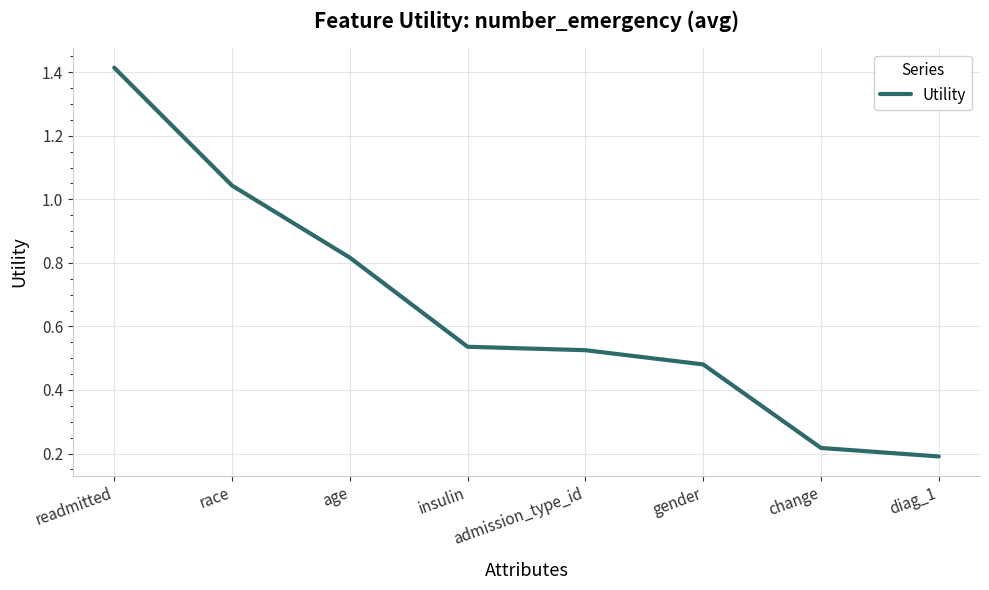

True or false: the data shows 0.8 at gender.

False